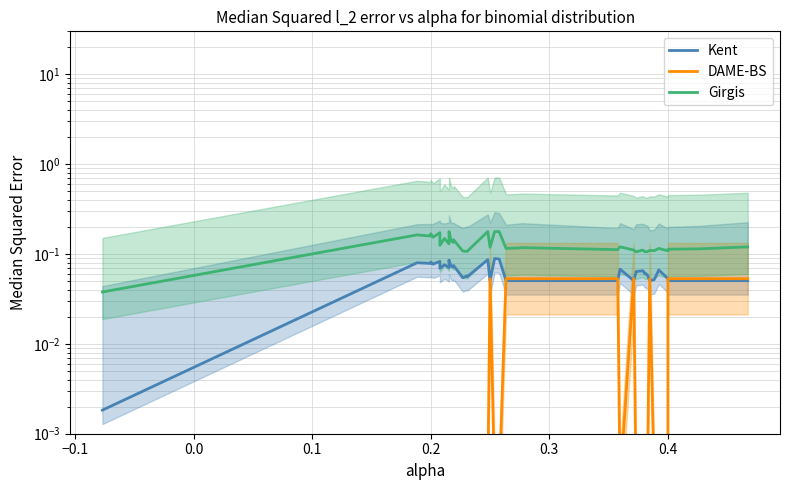

Does the chart have visible grid lines?

Yes